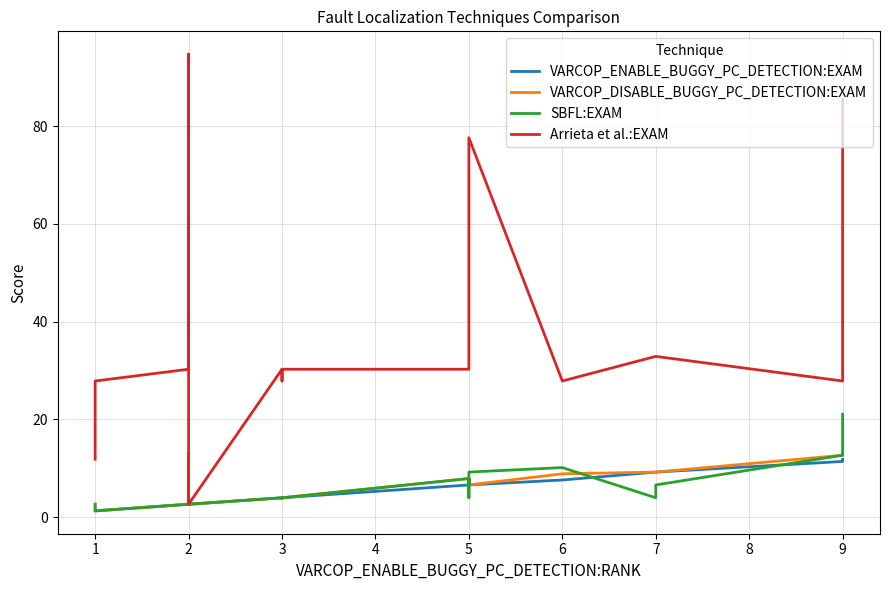

How many interior local valleys does the SBFL:EXAM series have?

6